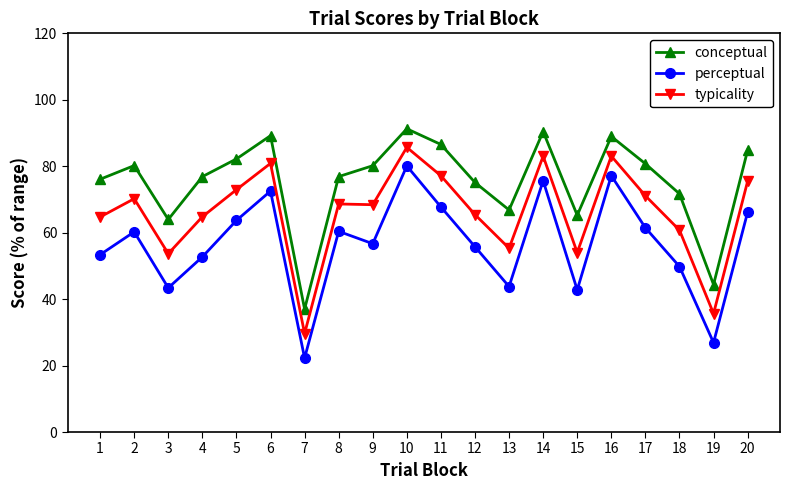

How many lines are shown in the chart?

3